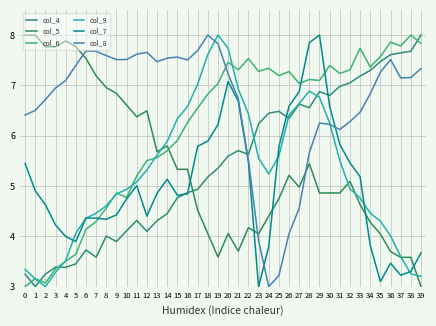

The value of col_5 at 27 is 8.8. True or false?

False